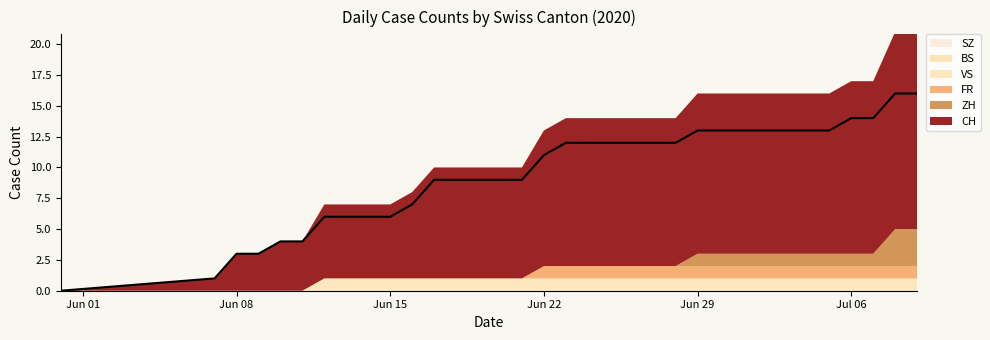

What is the spread (max minus min) of values at 12?

9